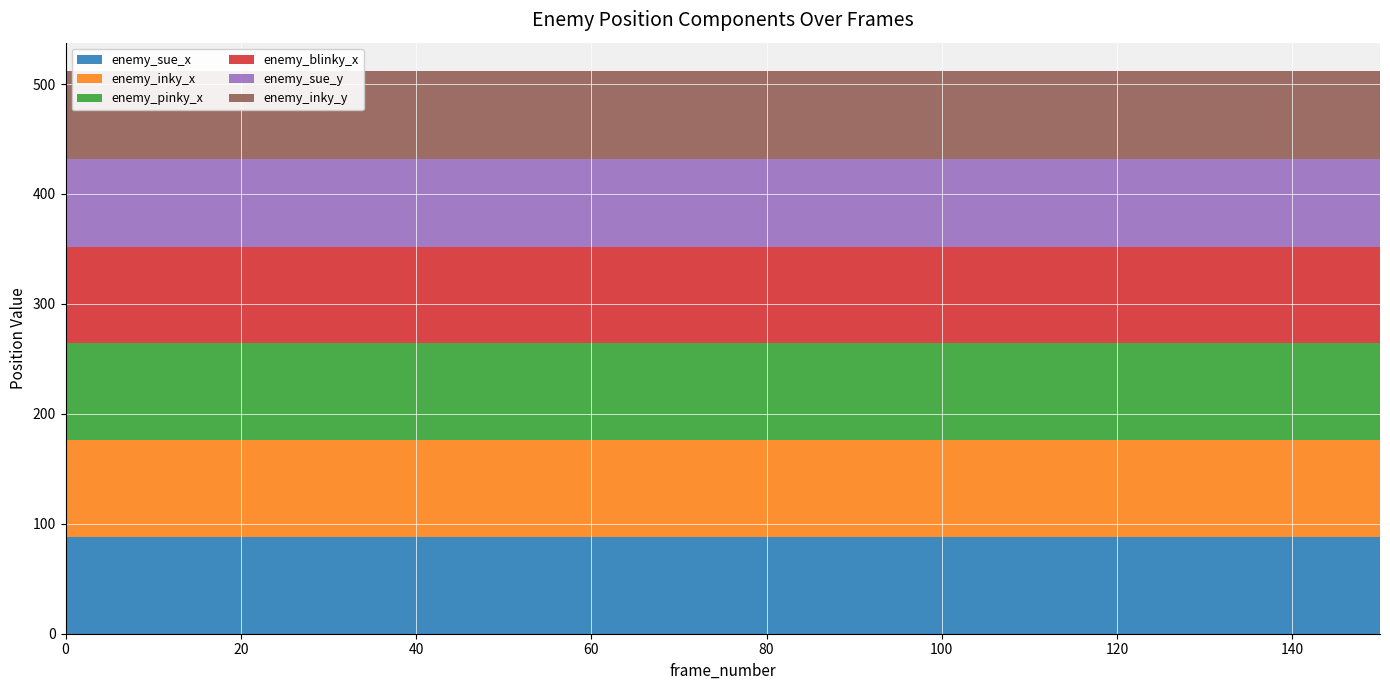

Reading right to left, what are all the values shown in this chart?

enemy_sue_x: 150=88	140=88	130=88	120=88	110=88	100=88	90=88	80=88	70=88	60=88	50=88	40=88	30=88	20=88	10=88	0=88
enemy_inky_x: 150=88	140=88	130=88	120=88	110=88	100=88	90=88	80=88	70=88	60=88	50=88	40=88	30=88	20=88	10=88	0=88
enemy_pinky_x: 150=88	140=88	130=88	120=88	110=88	100=88	90=88	80=88	70=88	60=88	50=88	40=88	30=88	20=88	10=88	0=88
enemy_blinky_x: 150=88	140=88	130=88	120=88	110=88	100=88	90=88	80=88	70=88	60=88	50=88	40=88	30=88	20=88	10=88	0=88
enemy_sue_y: 150=80	140=80	130=80	120=80	110=80	100=80	90=80	80=80	70=80	60=80	50=80	40=80	30=80	20=80	10=80	0=80
enemy_inky_y: 150=80	140=80	130=80	120=80	110=80	100=80	90=80	80=80	70=80	60=80	50=80	40=80	30=80	20=80	10=80	0=80